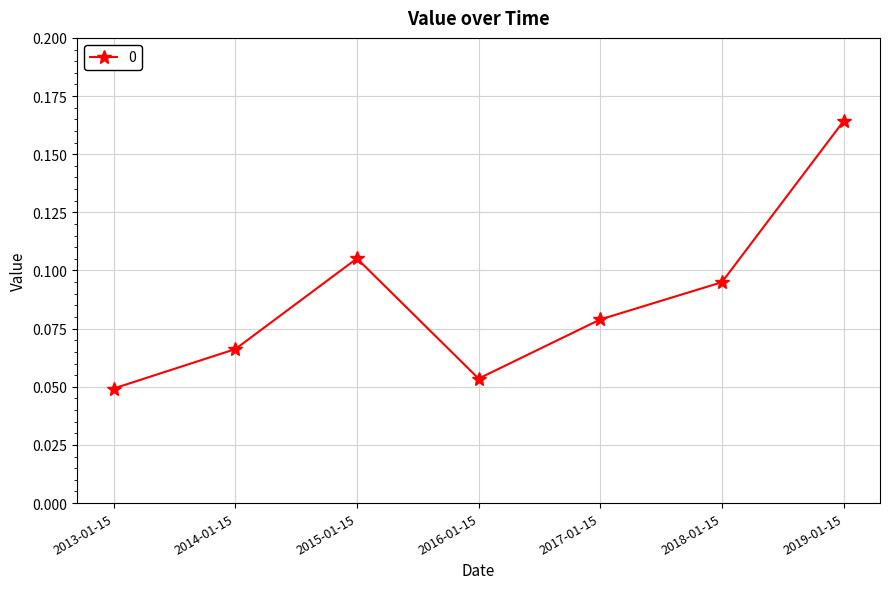

What is the sum of all values?

0.6